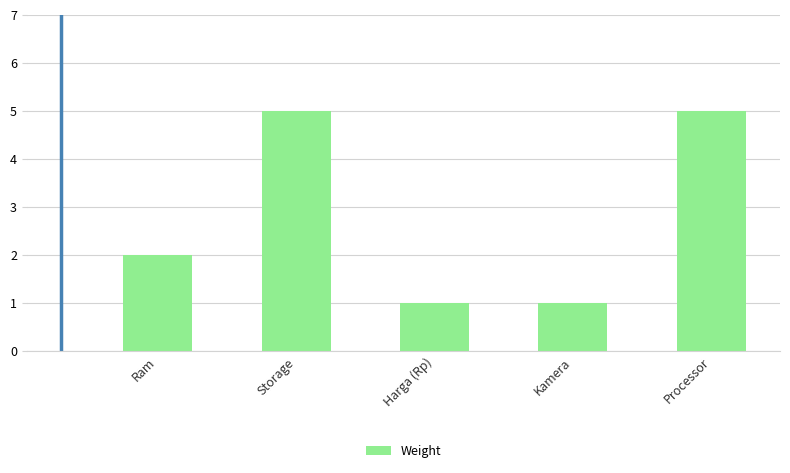

Count the number of data series in this chart.

1